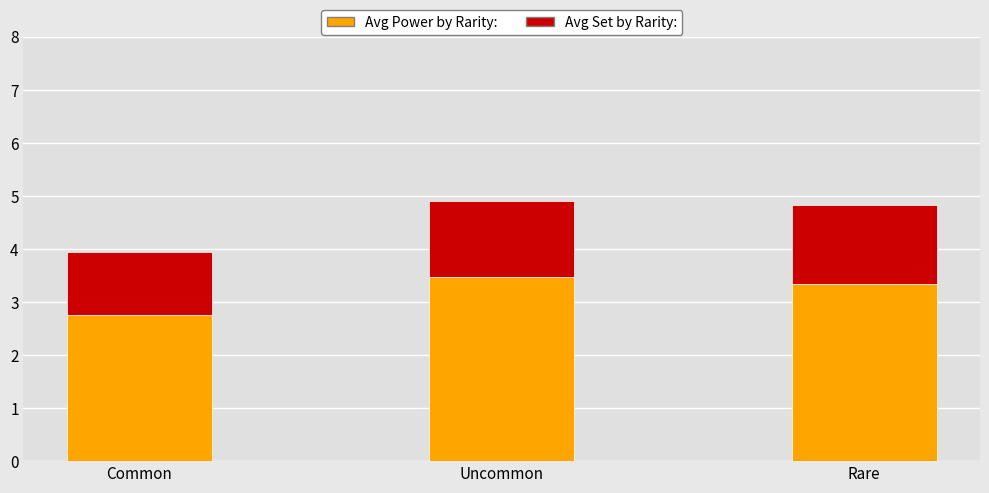

What is the total value across all series at Uncommon?

4.9